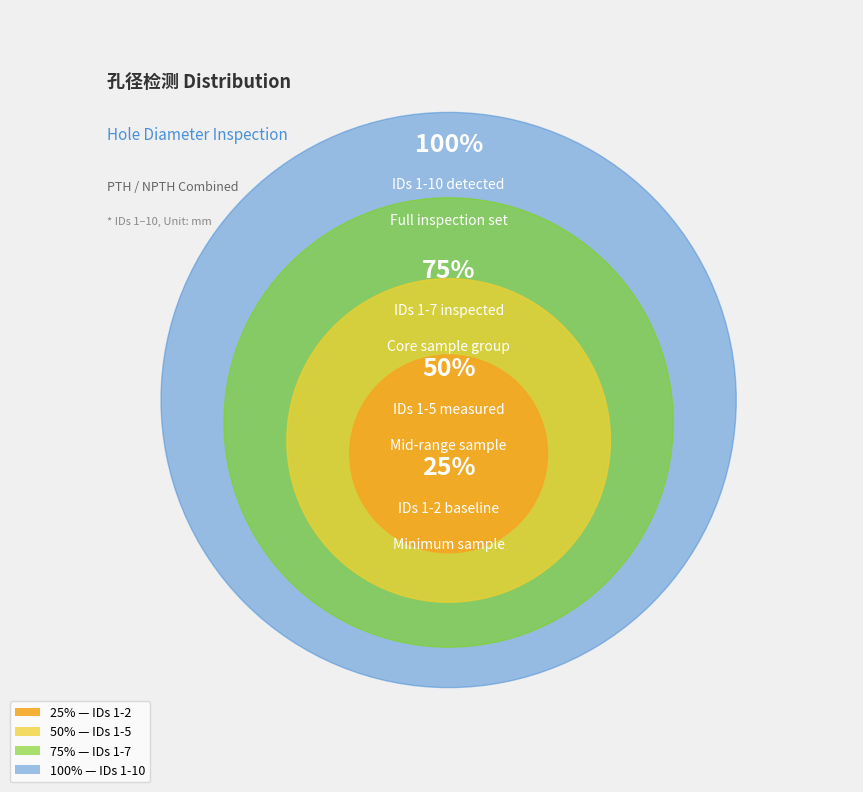

Do 4 and 2 together represent more than half of the pie?

No